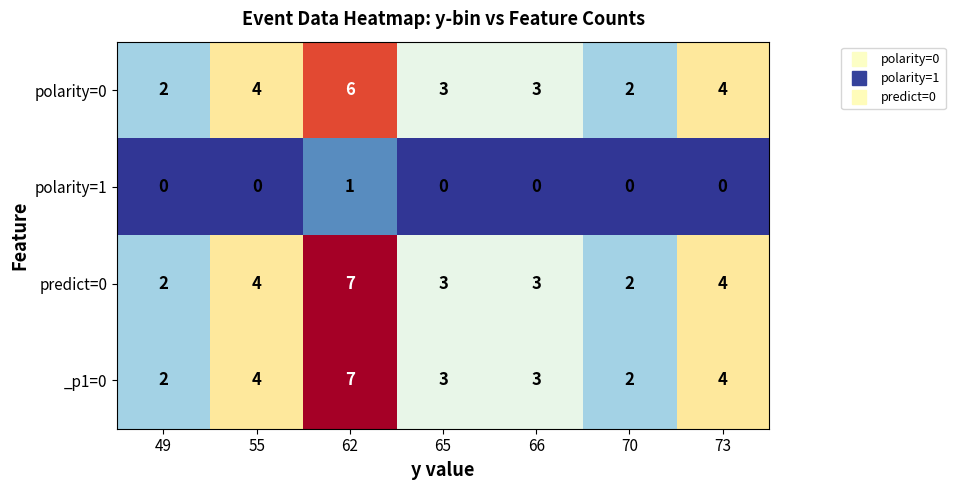

Which label corresponds to the largest value in the chart?

62